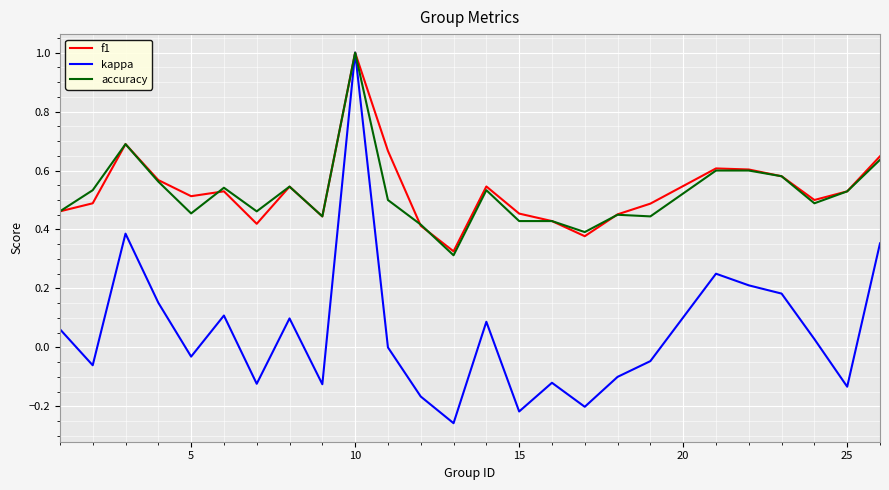

Which series has the widest spread of values?

kappa